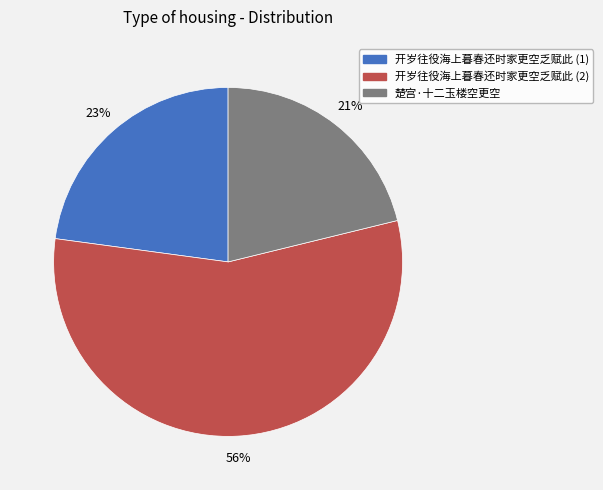

To the nearest percent, what is the average slice percentage?

33%